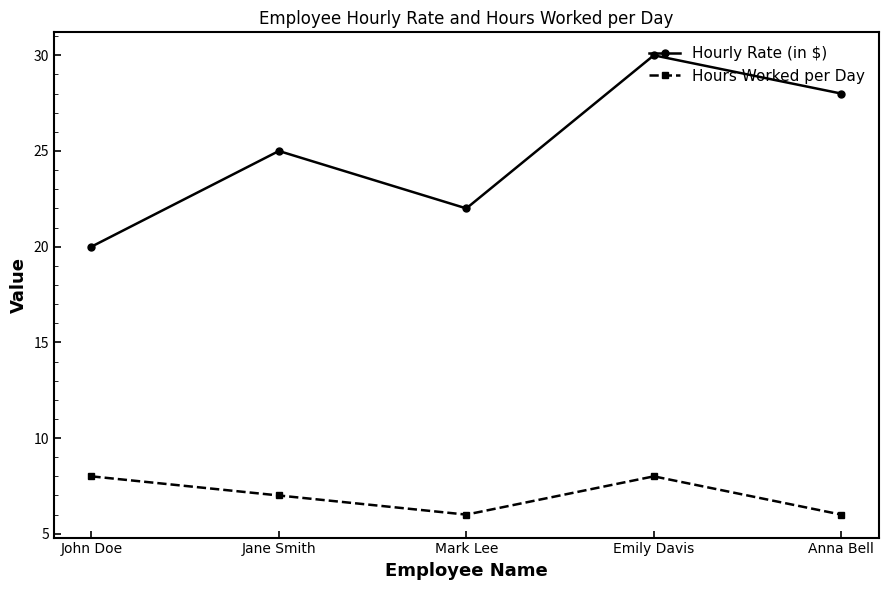

The Hours Worked per Day series shows 8 at Emily Davis. True or false?

True